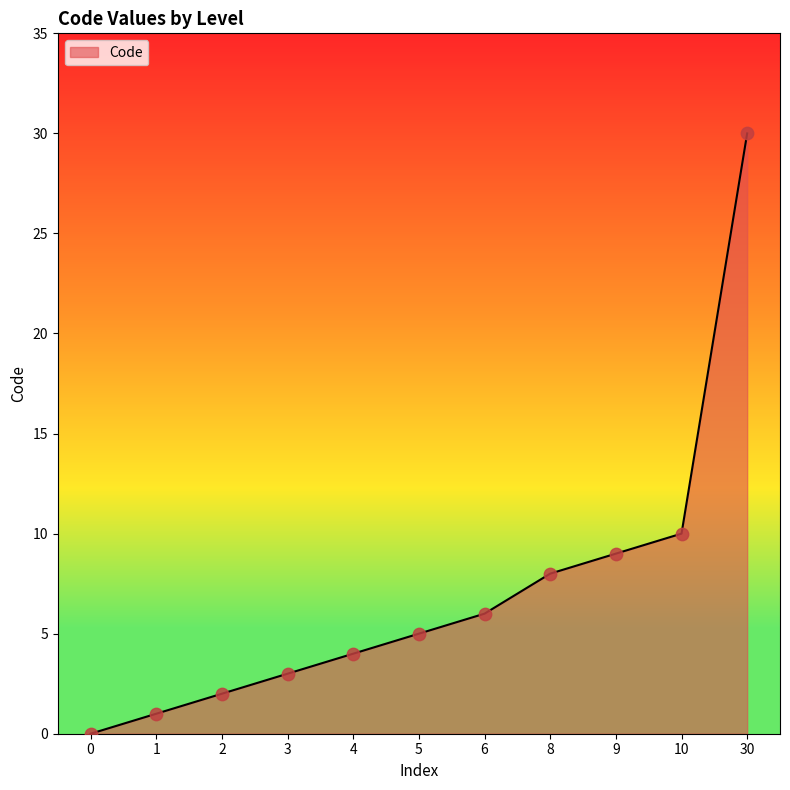

What is the change in value from 3 to 30?

+27